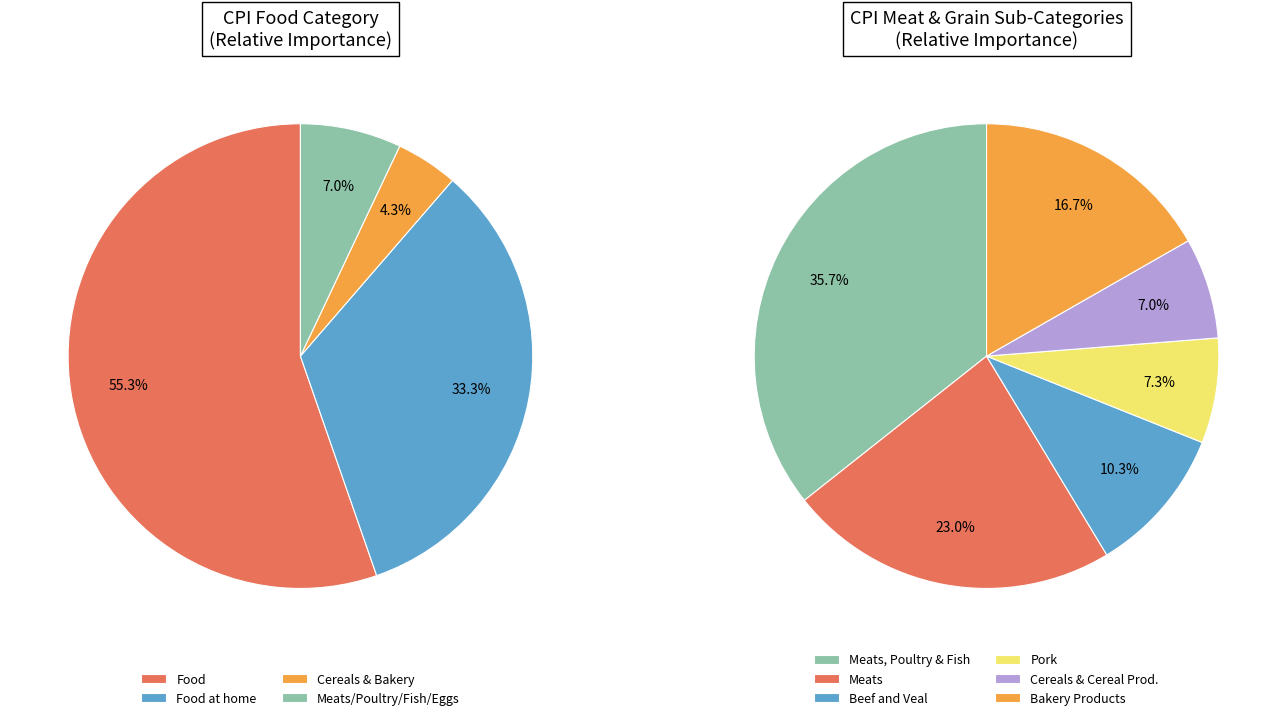

To the nearest percent, what is the difference between the Cereals and bakery products and Pork slice percentages?

3%